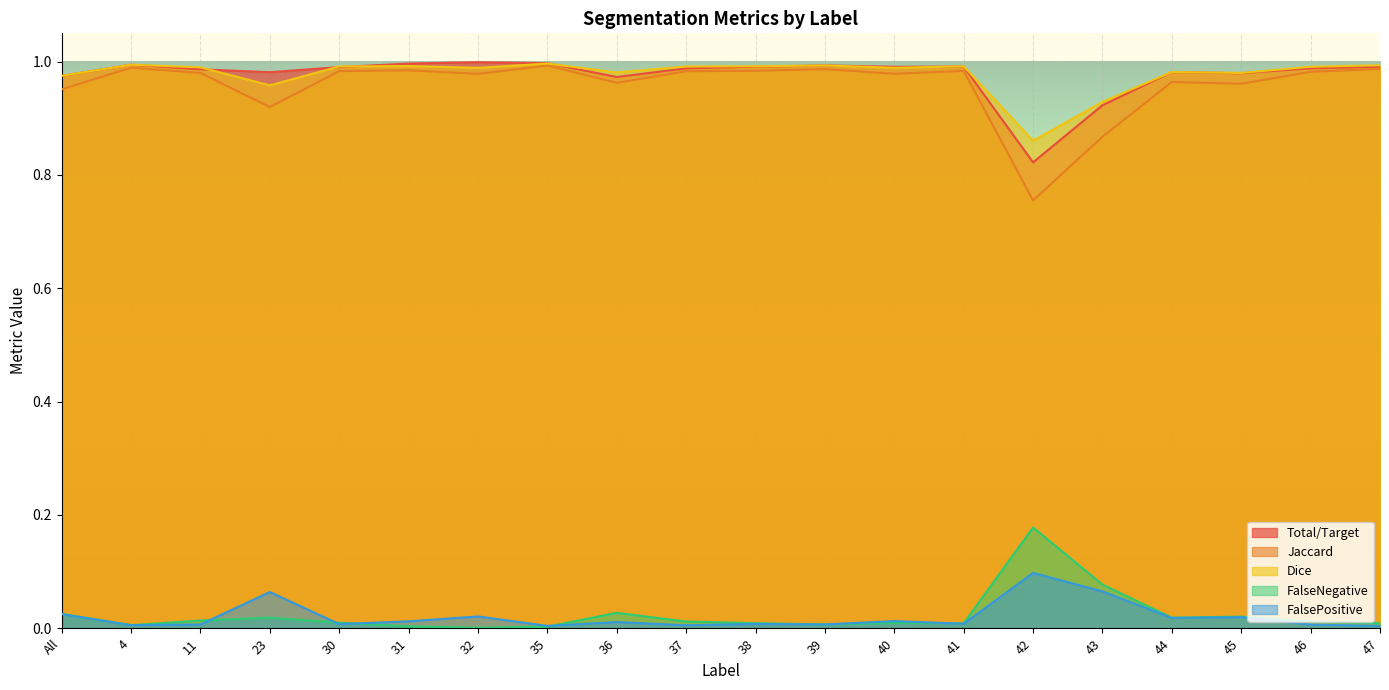

Reading left to right, transcribe all the data shown in this chart.

Total/Target: 1.0	1.0	1.0	1.0	1.0	1.0	1.0	1.0	1.0	1.0	1.0	1.0	1.0	1.0	0.8	0.9	1.0	1.0	1.0	1.0
Jaccard: 1.0	1.0	1.0	0.9	1.0	1.0	1.0	1.0	1.0	1.0	1.0	1.0	1.0	1.0	0.8	0.9	1.0	1.0	1.0	1.0
Dice: 1.0	1.0	1.0	1.0	1.0	1.0	1.0	1.0	1.0	1.0	1.0	1.0	1.0	1.0	0.9	0.9	1.0	1.0	1.0	1.0
FalseNegative: 0.0	0.0	0.0	0.0	0.0	0.0	0.0	0.0	0.0	0.0	0.0	0.0	0.0	0.0	0.2	0.1	0.0	0.0	0.0	0.0
FalsePositive: 0.0	0.0	0.0	0.1	0.0	0.0	0.0	0.0	0.0	0.0	0.0	0.0	0.0	0.0	0.1	0.1	0.0	0.0	0.0	0.0